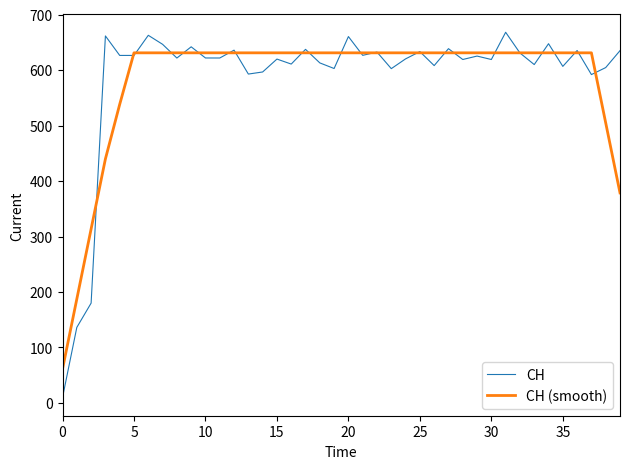

Rank the series by their maximum value, from lowest to highest.

CH (smooth), CH